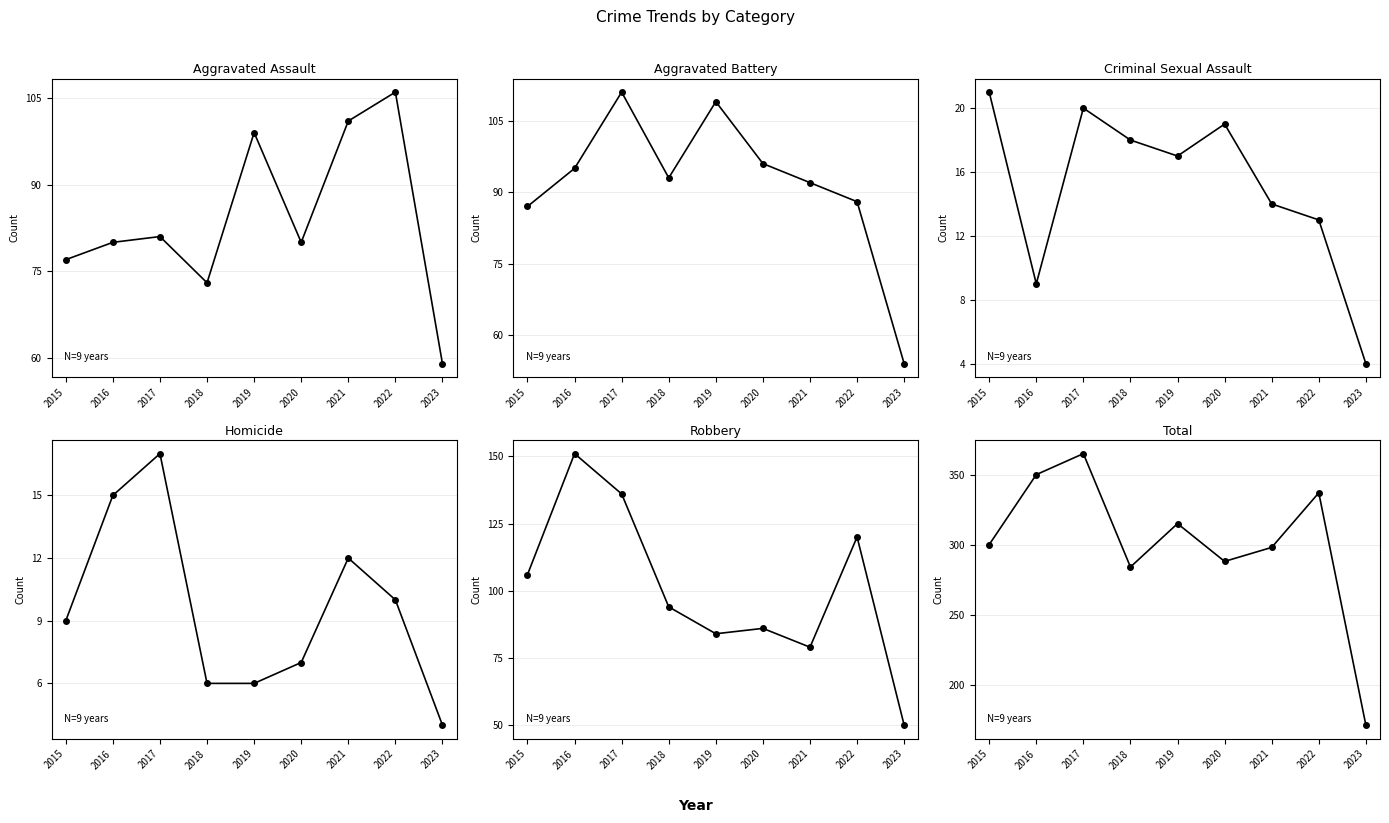

What is the value of the Criminal Sexual Assault point at the 9th from the left?

4